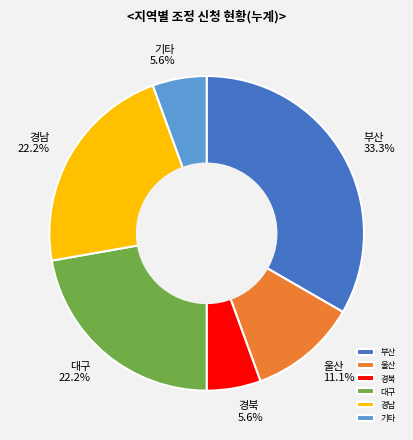

How many slices are in this pie chart?

6